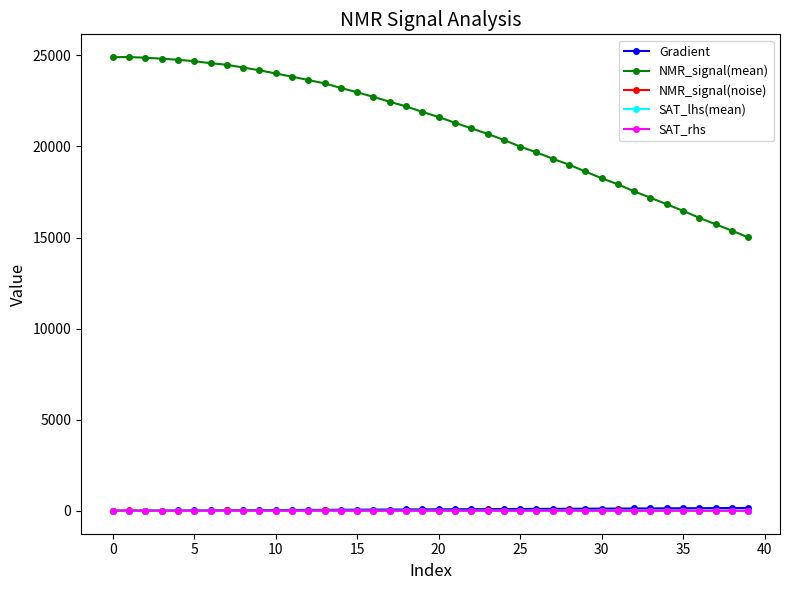

Which series has the largest range (max minus min)?

NMR_signal(mean)